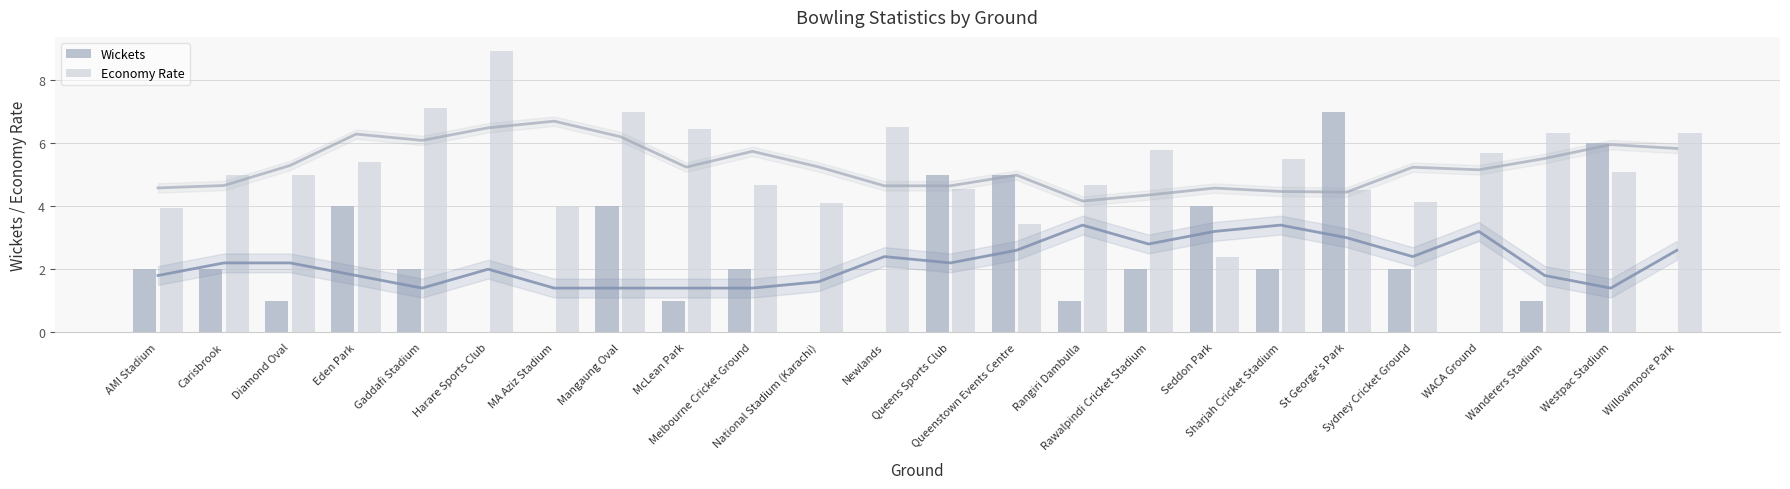

At Diamond Oval, list the series in order from smallest to largest.

Wickets, Economy Rate